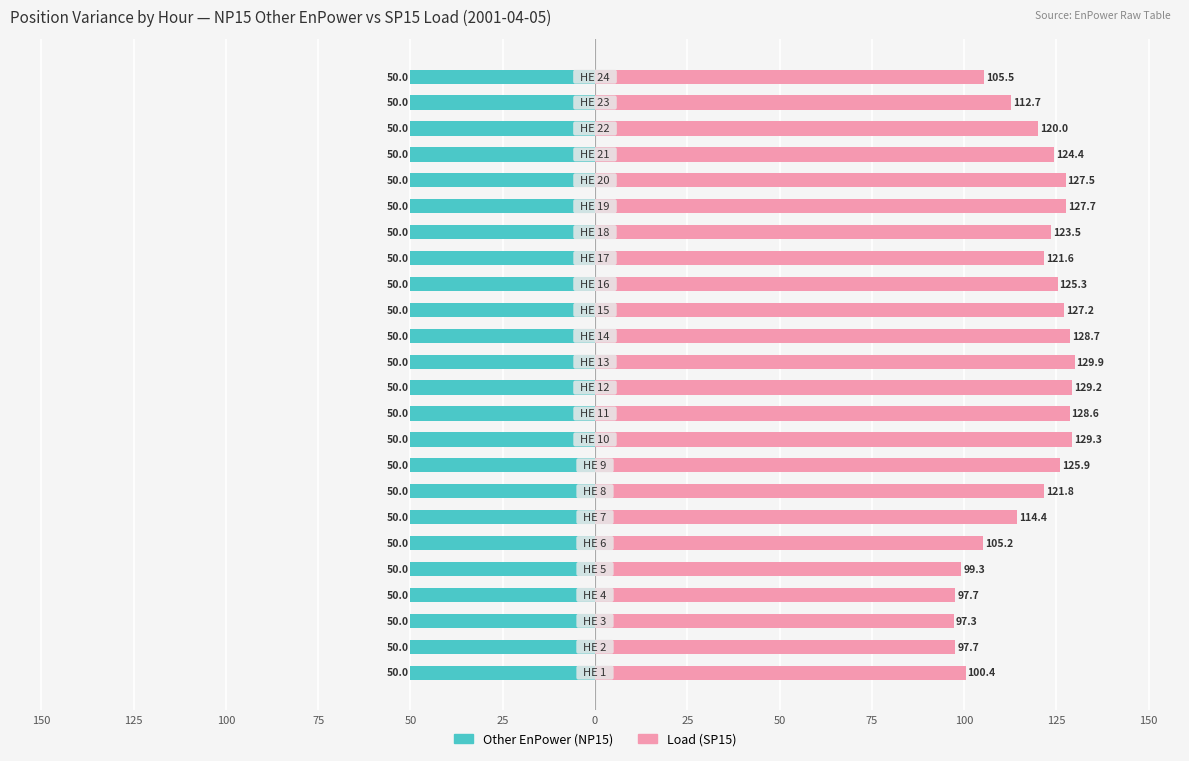

What are all the series names shown in the legend?

Other EnPower (NP15), Load (SP15)